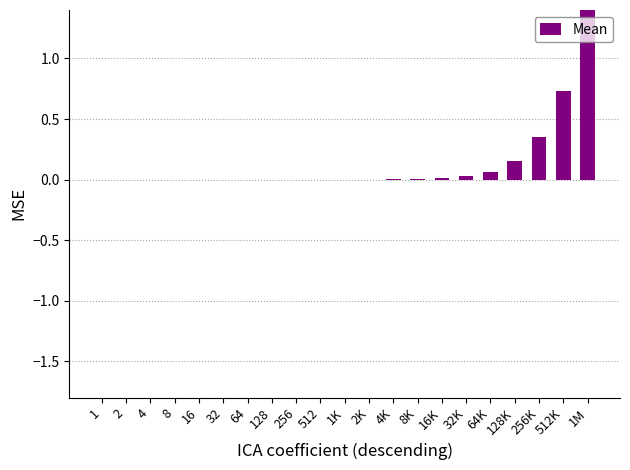

Rank the categories by value from highest to lowest.

1M, 512K, 256K, 128K, 64K, 32K, 16K, 8K, 4K, 2K, 1K, 512, 256, 128, 1, 64, 8, 32, 4, 16, 2